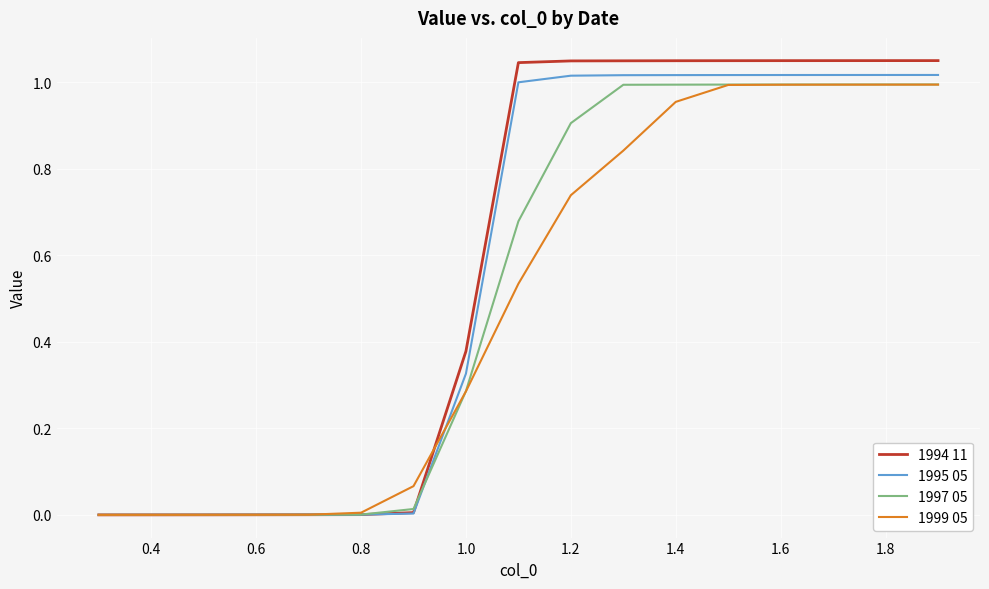

Rank the series by their maximum value, from lowest to highest.

1999 05, 1997 05, 1995 05, 1994 11